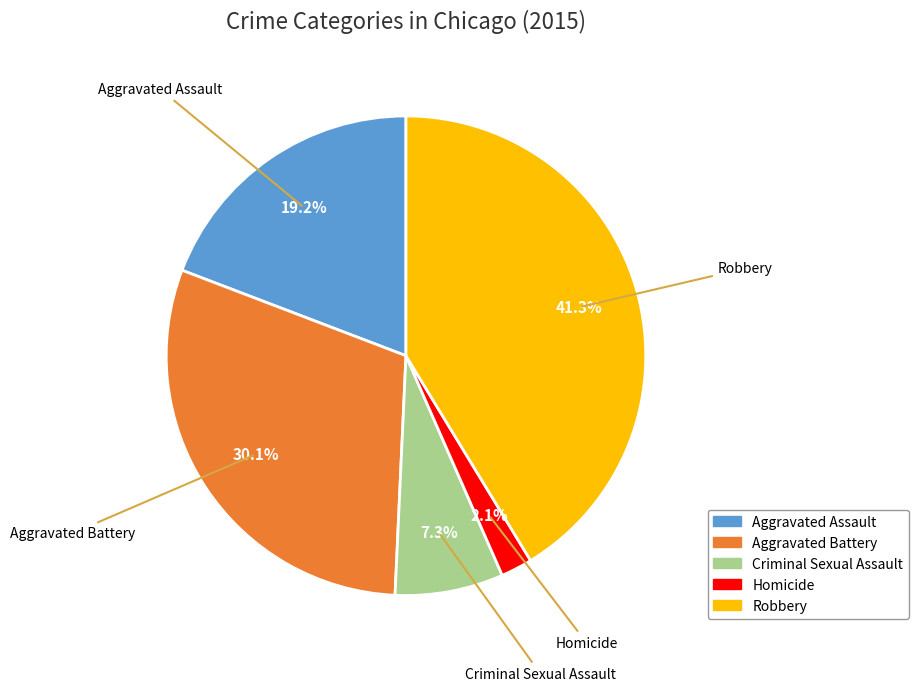

What portion of the pie excludes Aggravated Assault?

80.8%